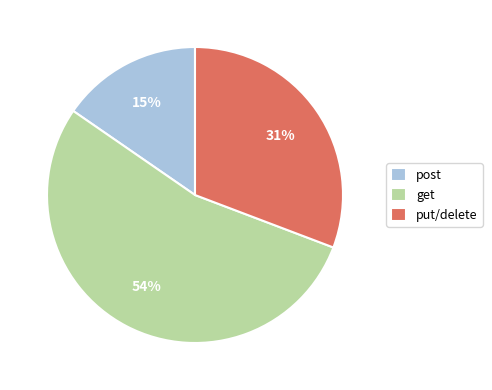

Is the sum of put/delete and post greater than half?

No